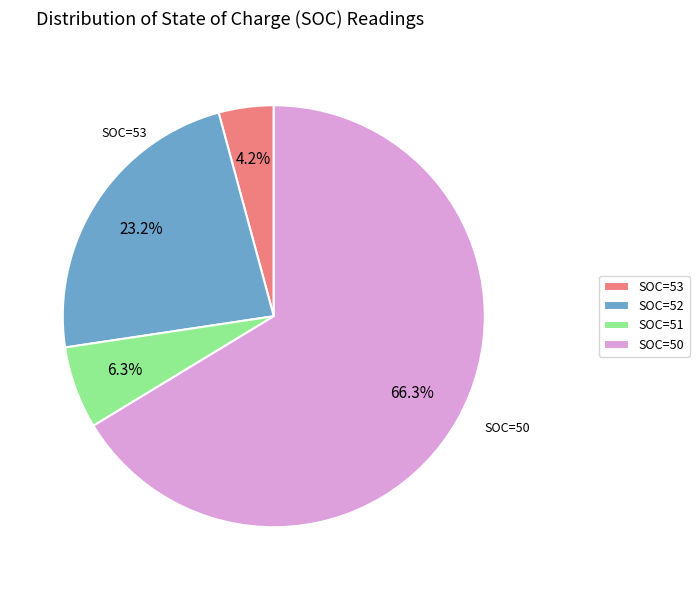

What is the total percentage of SOC=51 and SOC=50?

72.6%